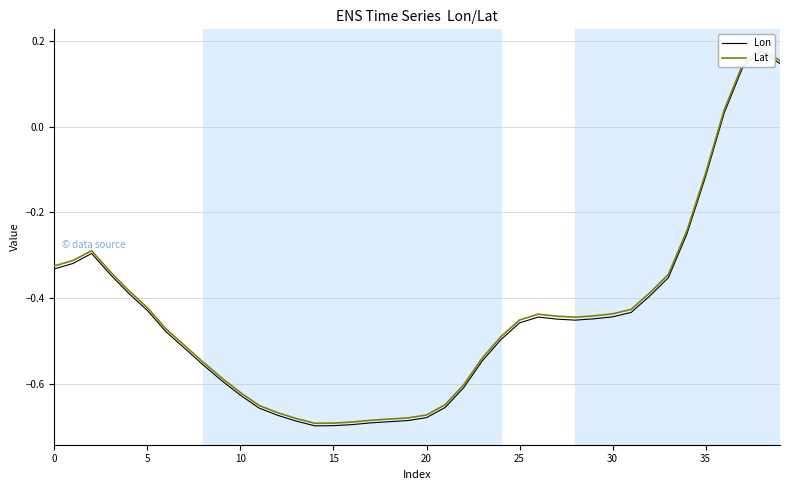

Reading right to left, extract all data points from this chart.

Lon: 0.1	0.2	0.1	0.0	-0.1	-0.2	-0.4	-0.4	-0.4	-0.4	-0.4	-0.5	-0.4	-0.4	-0.5	-0.5	-0.5	-0.6	-0.7	-0.7	-0.7	-0.7	-0.7	-0.7	-0.7	-0.7	-0.7	-0.7	-0.7	-0.6	-0.6	-0.6	-0.5	-0.5	-0.4	-0.4	-0.3	-0.3	-0.3	-0.3
Lat: 0.2	0.2	0.1	0.0	-0.1	-0.2	-0.3	-0.4	-0.4	-0.4	-0.4	-0.4	-0.4	-0.4	-0.5	-0.5	-0.5	-0.6	-0.6	-0.7	-0.7	-0.7	-0.7	-0.7	-0.7	-0.7	-0.7	-0.7	-0.6	-0.6	-0.6	-0.5	-0.5	-0.5	-0.4	-0.4	-0.3	-0.3	-0.3	-0.3